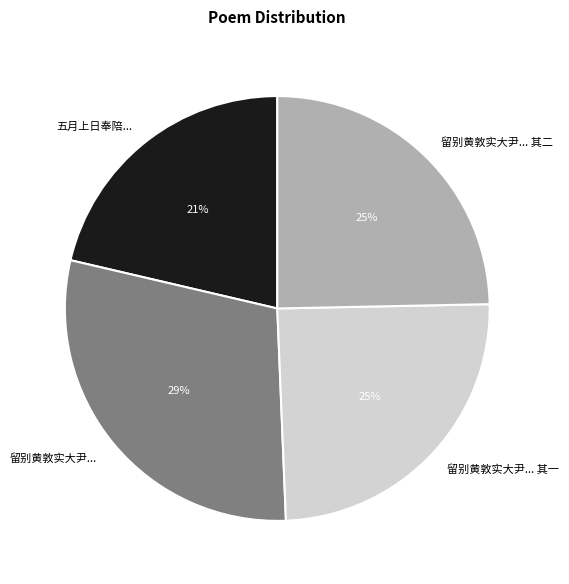

To the nearest percent, what portion does 留别黄敦实大尹... 其二 represent?

25%